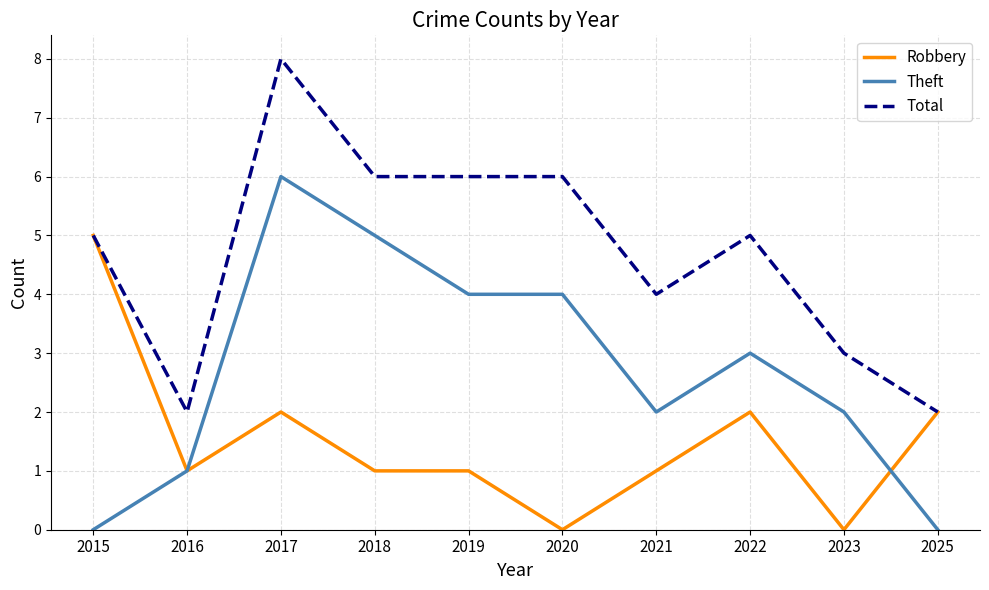

The value of Robbery at 2022 is 2. True or false?

True